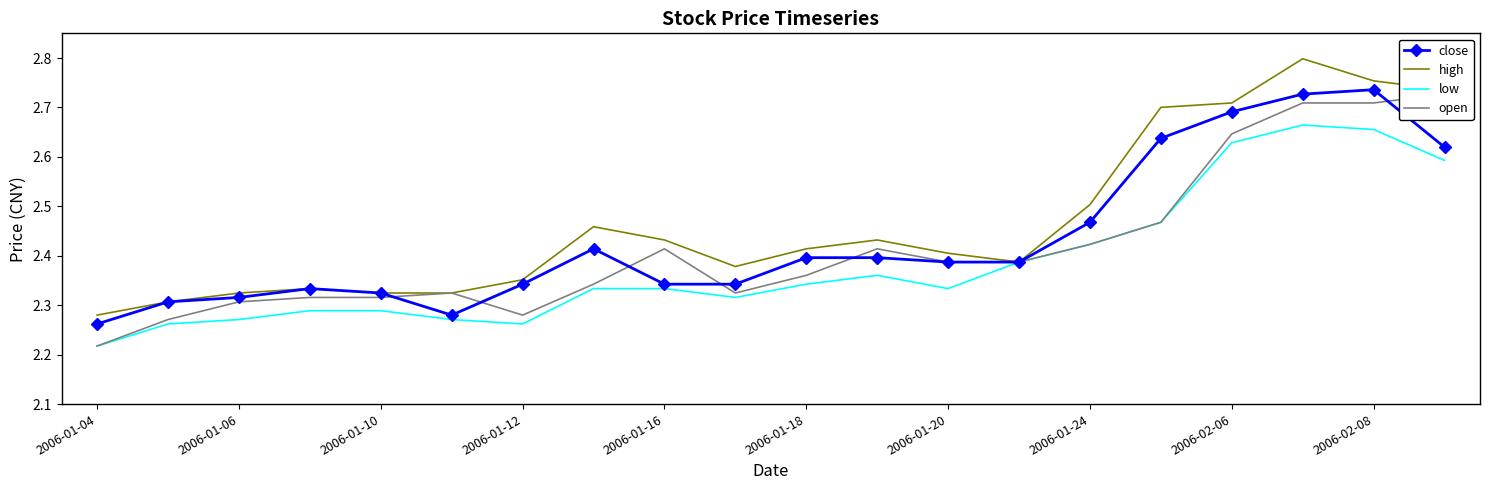

How many interior local peaks does the open series have?

3